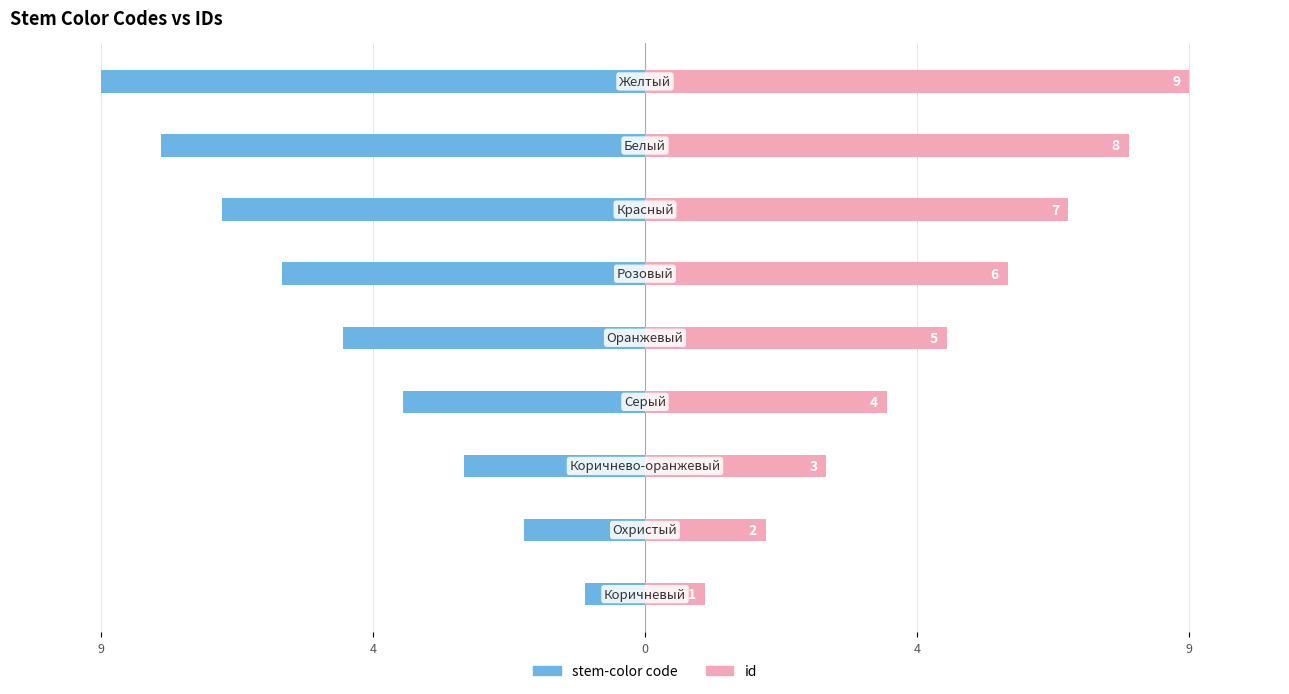

Rank the series by their average value, from lowest to highest.

stem-color code, id